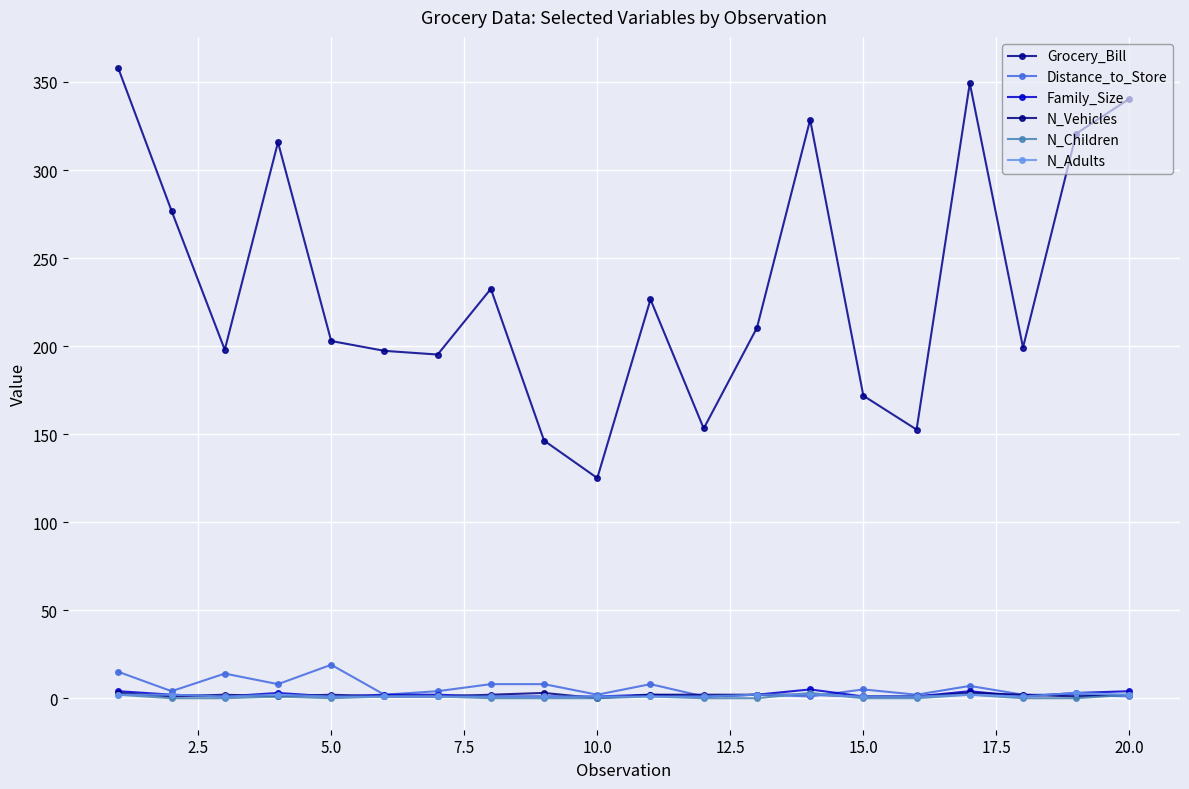

How many categories are shown in the chart?

20